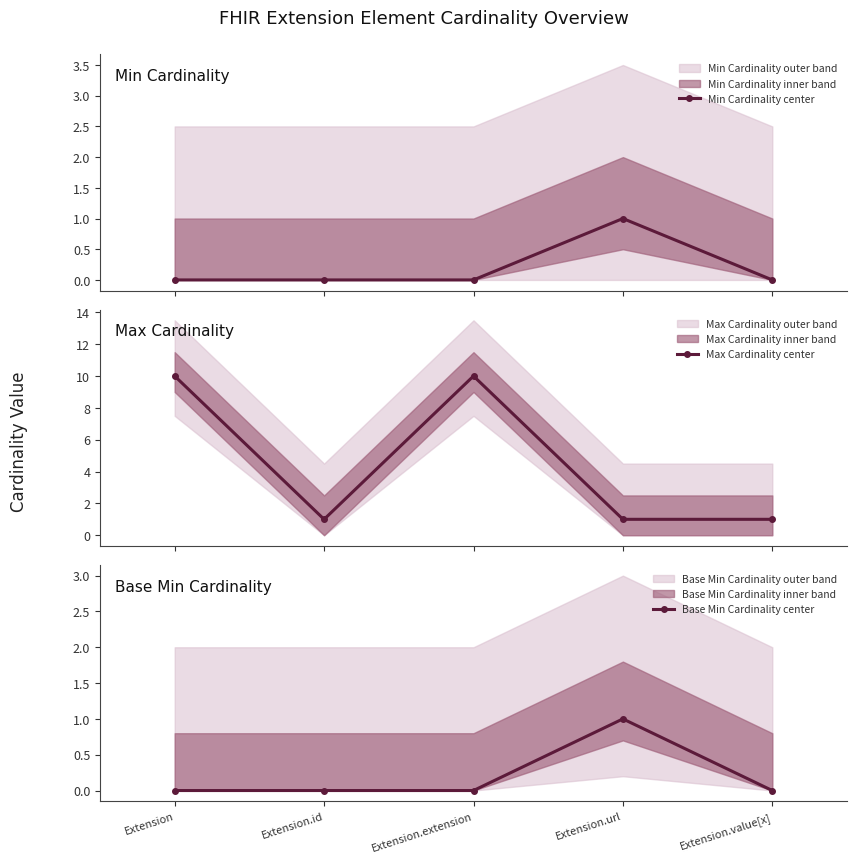

What is the value of the Max Cardinality center point at the 4th from the left?

1